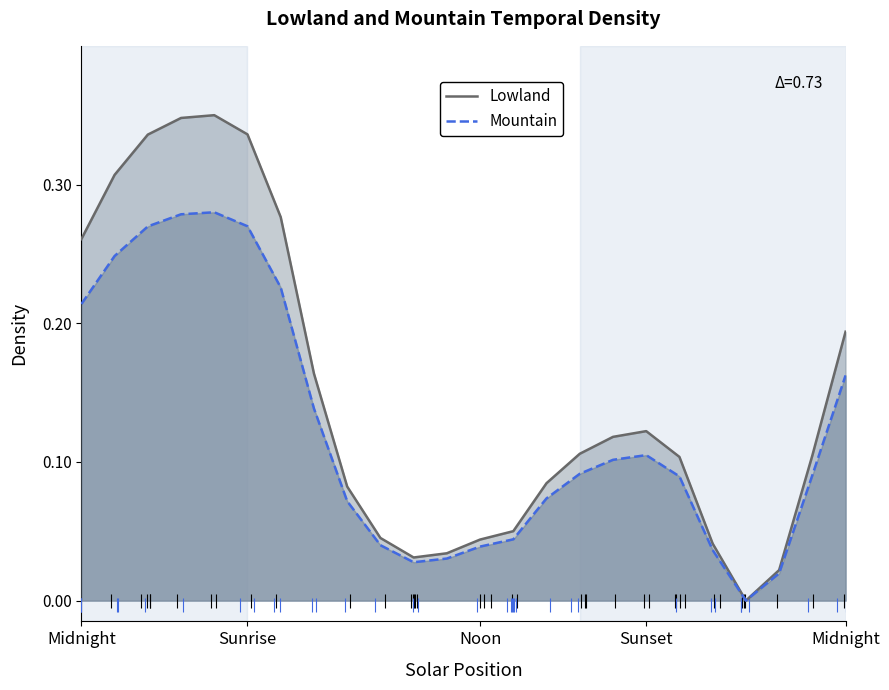

What is the total value across all series at Sunset?

0.2